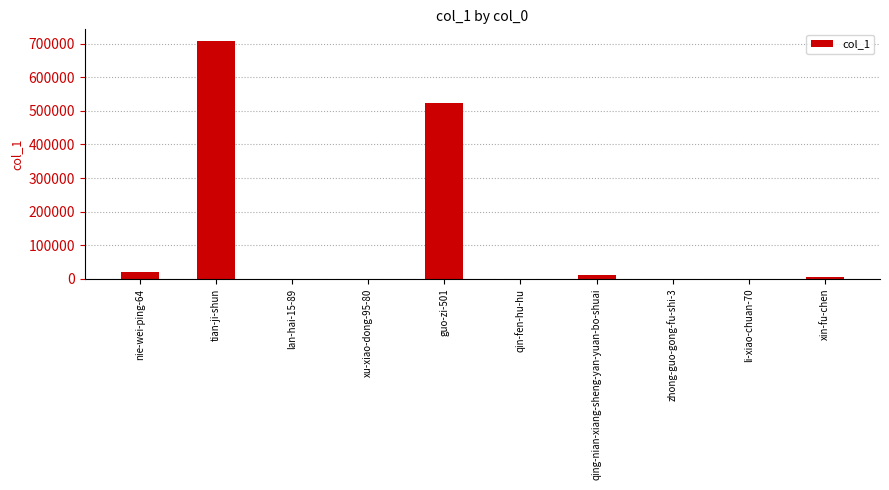

What is the sum of all values?

1268756